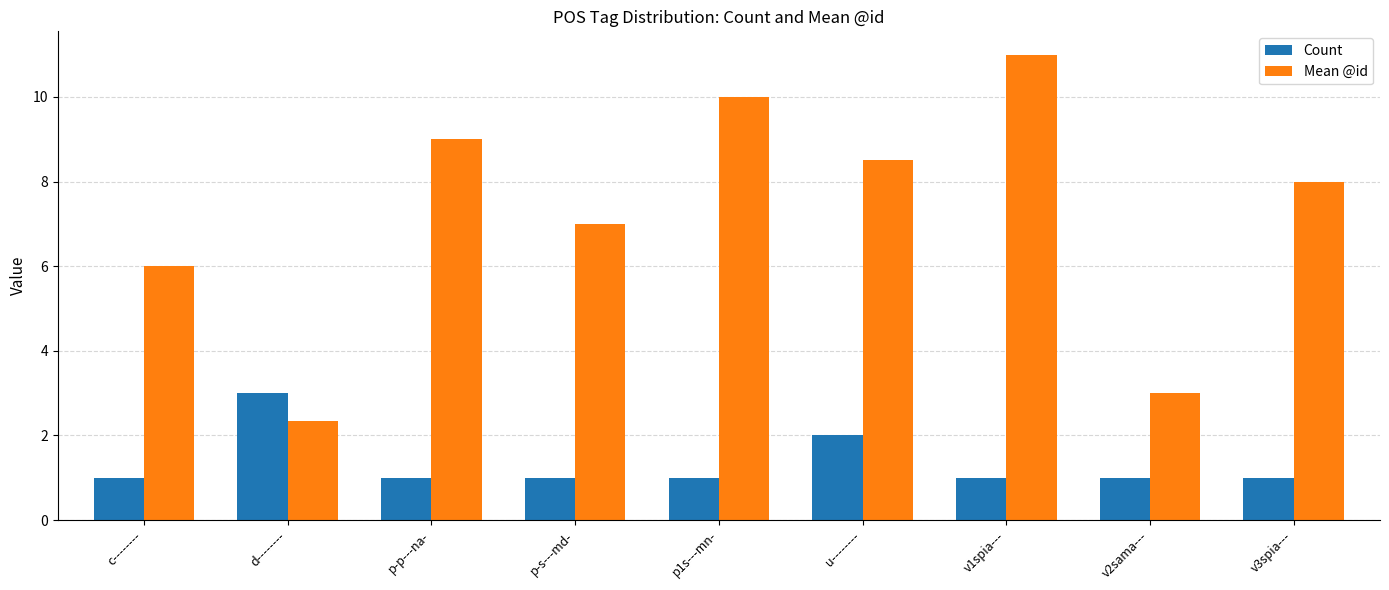

Which series has the largest range (max minus min)?

Mean @id